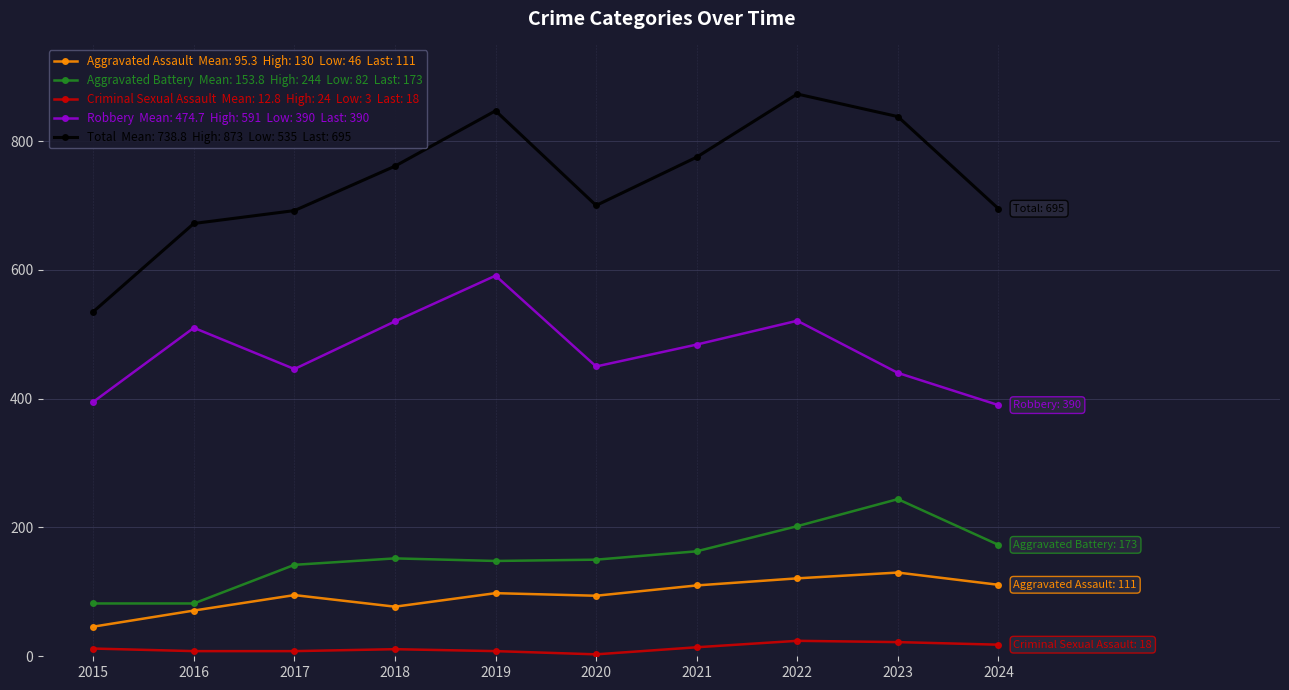

What is the total value across all series at 2023?

1674